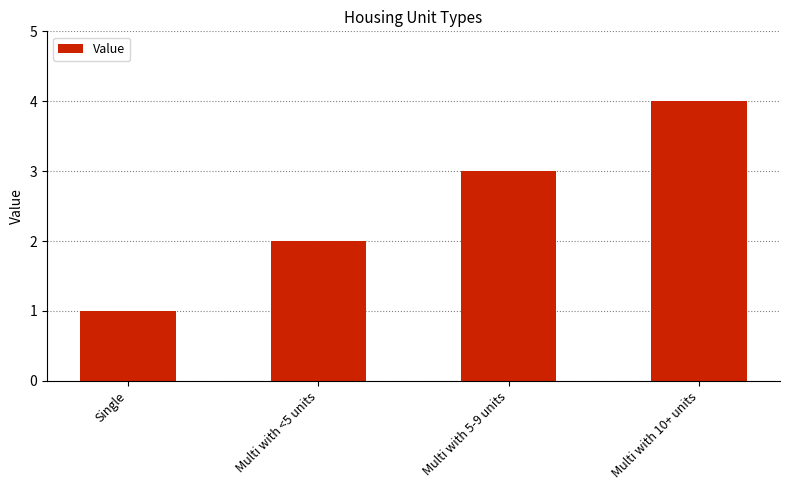

Which category has the highest value across all series?

Multi with 10+ units